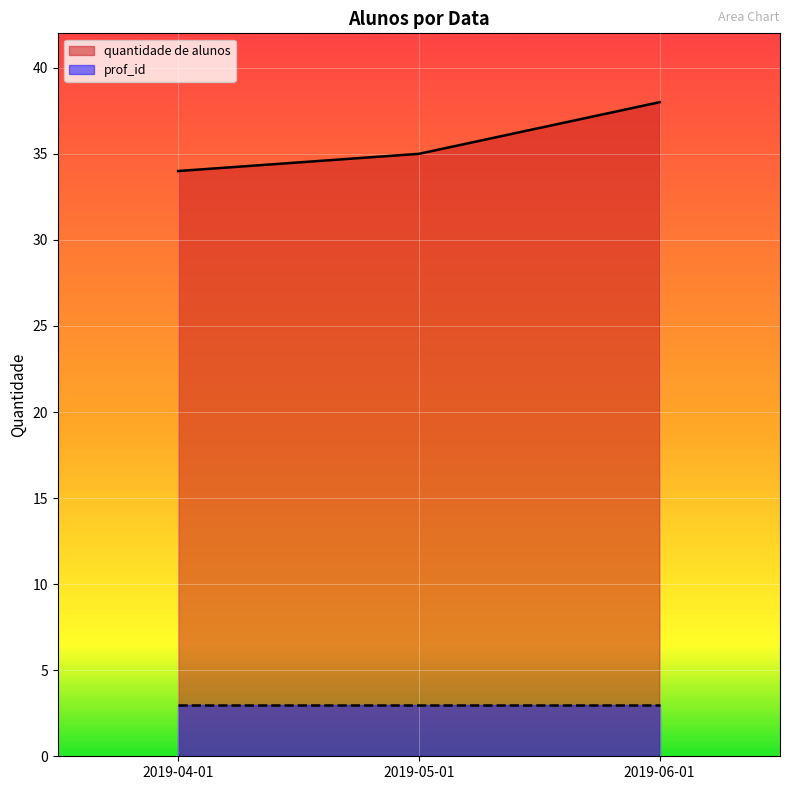

What position from the right is 2019-05-01?

2